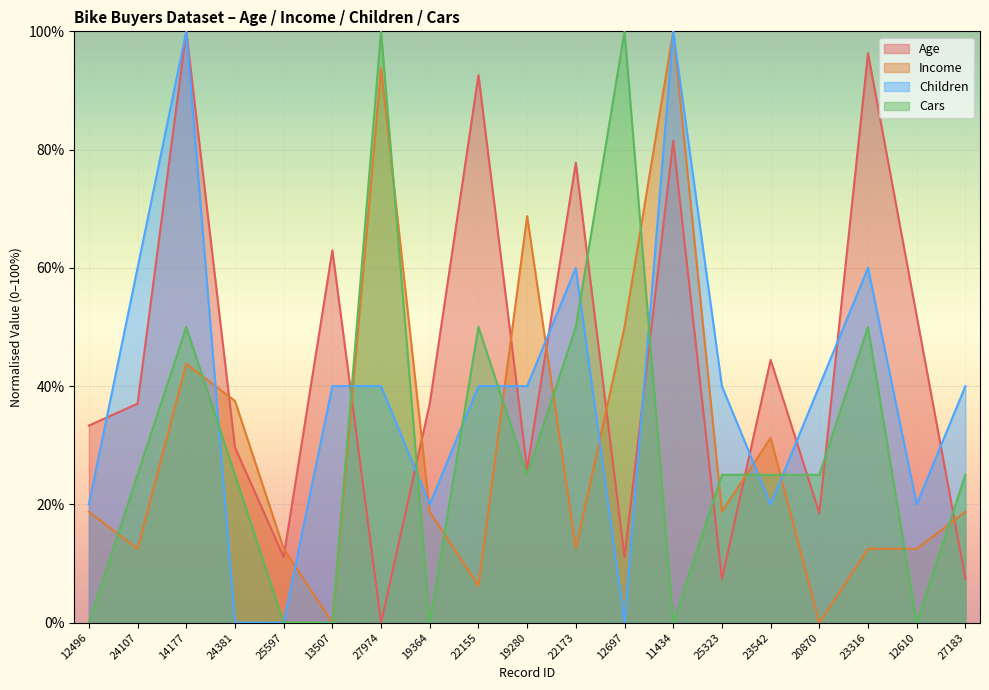

What is the value of the Cars point at the 15th from the left?

25.0